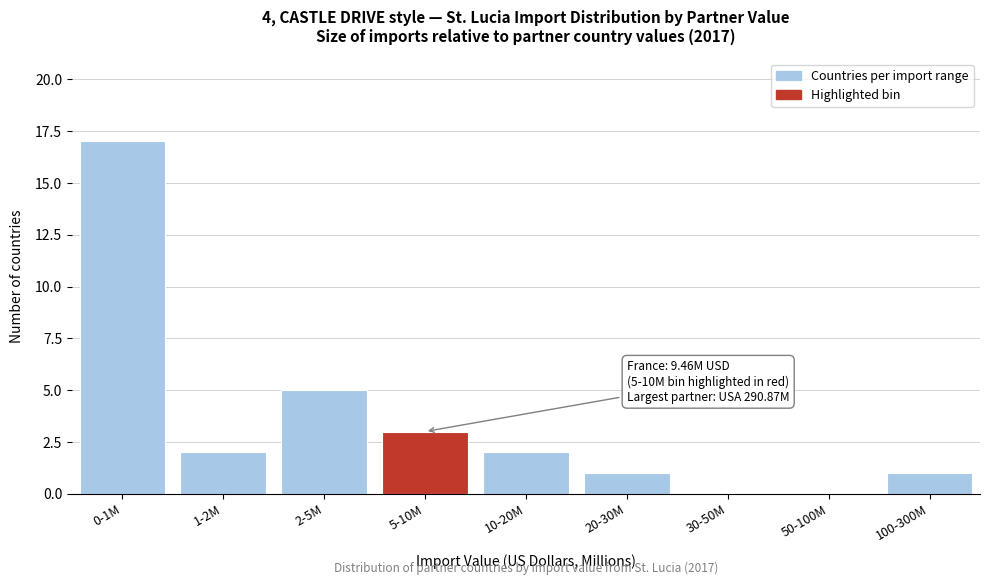

Reading left to right, transcribe all the data shown in this chart.

0-1M=17	1-2M=2	2-5M=5	5-10M=3	10-20M=2	20-30M=1	30-50M=0	50-100M=0	100-300M=1